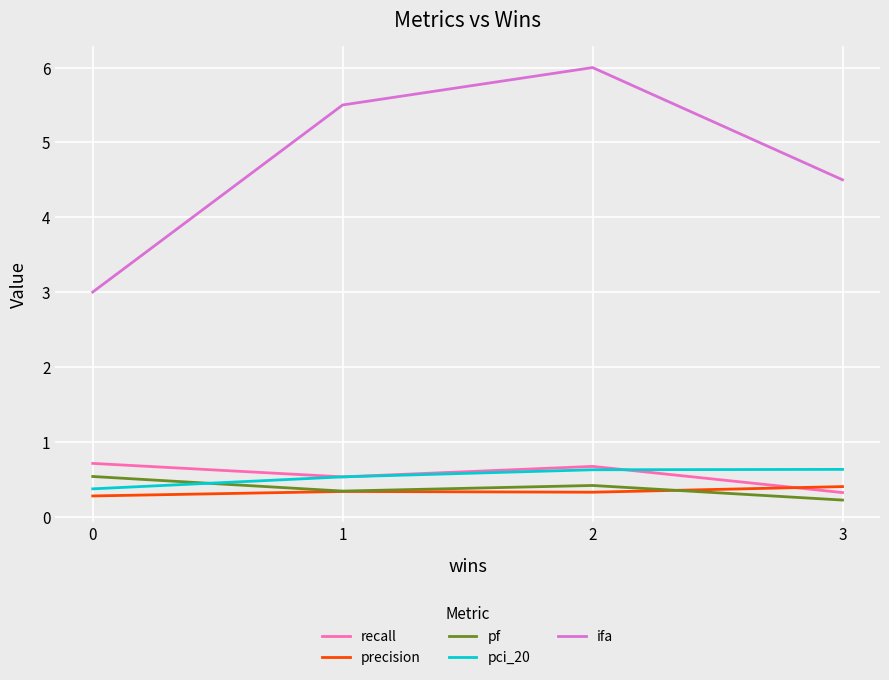

Is the value of precision at 2 greater than the value of ifa at 1?

No